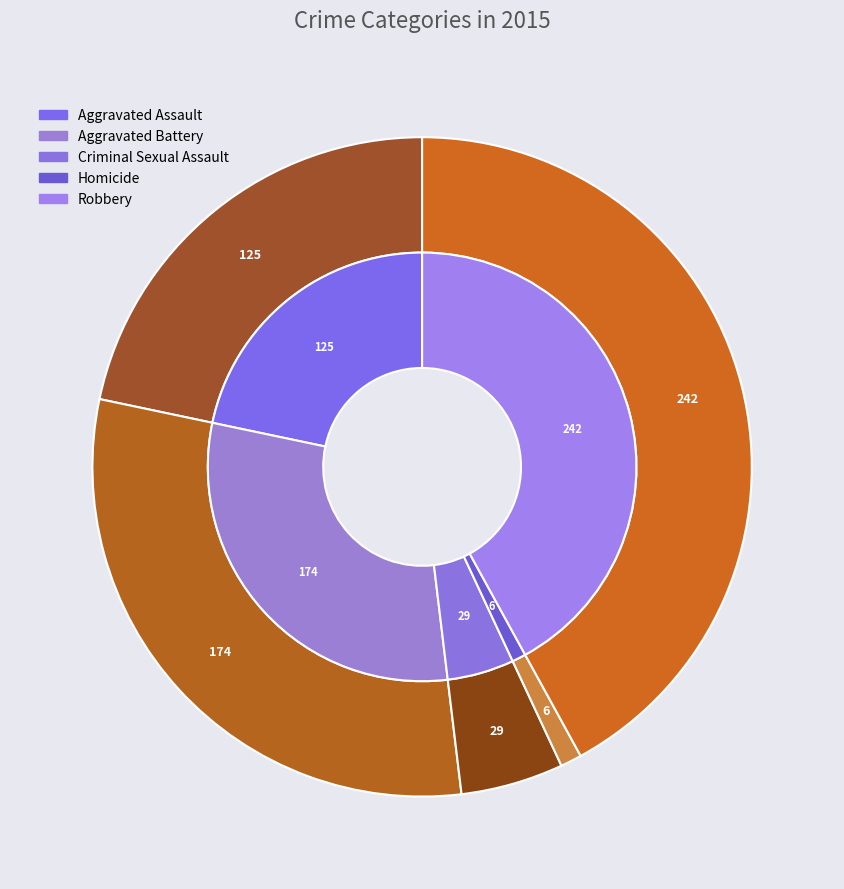

The Homicide slice represents 11% of the pie. True or false?

False